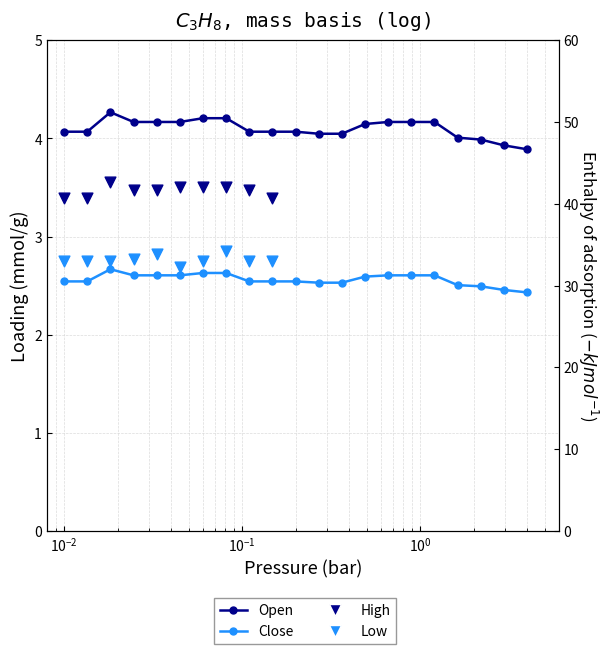

At how many categories does at least one series exceed 2?

21